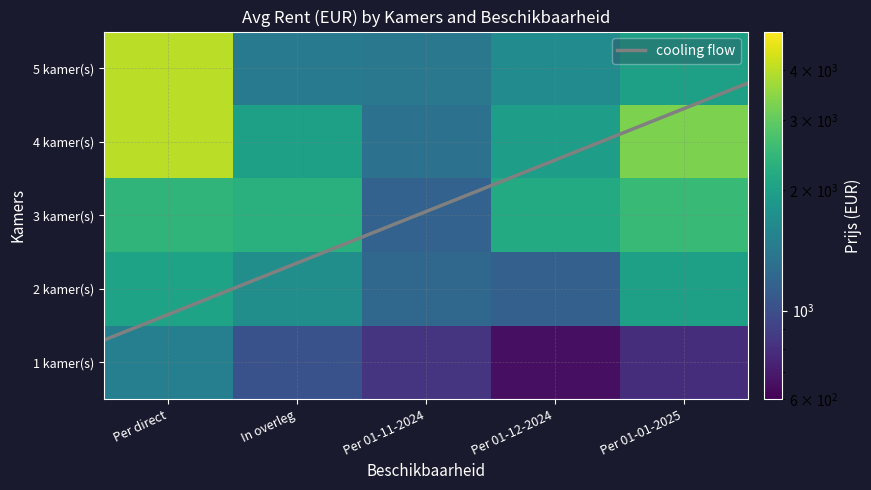

Count the number of values greater than 1710.

12